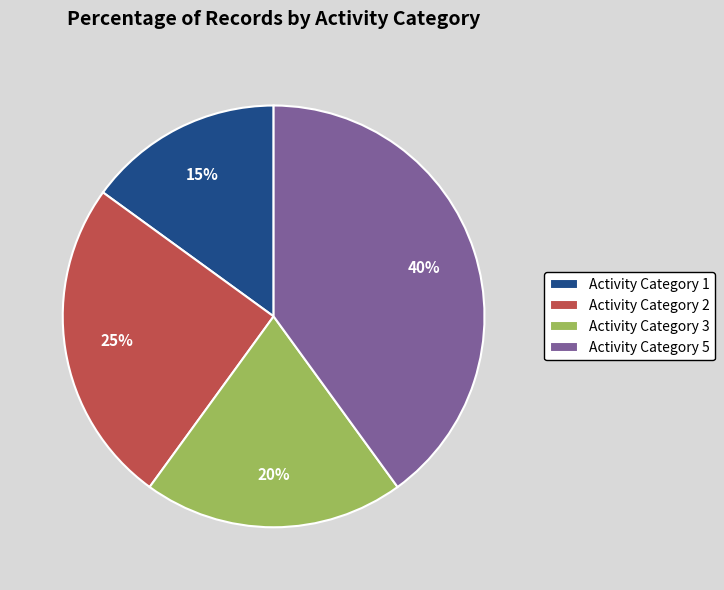

Is the sum of Activity Category 3 and Activity Category 5 greater than half?

Yes